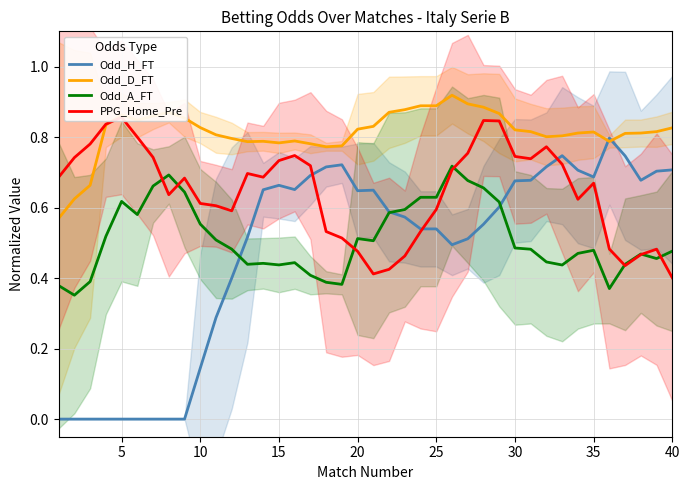

Reading left to right, extract all data points from this chart.

Odd_H_FT: 0.0	0.0	0.0	0.0	0.0	0.0	0.0	0.0	0.0	0.1	0.3	0.4	0.5	0.7	0.7	0.7	0.7	0.7	0.7	0.6	0.6	0.6	0.6	0.5	0.5	0.5	0.5	0.6	0.6	0.7	0.7	0.7	0.7	0.7	0.7	0.8	0.7	0.7	0.7	0.7
Odd_D_FT: 0.6	0.6	0.7	0.8	0.9	0.8	0.9	0.9	0.9	0.8	0.8	0.8	0.8	0.8	0.8	0.8	0.8	0.8	0.8	0.8	0.8	0.9	0.9	0.9	0.9	0.9	0.9	0.9	0.9	0.8	0.8	0.8	0.8	0.8	0.8	0.8	0.8	0.8	0.8	0.8
Odd_A_FT: 0.4	0.4	0.4	0.5	0.6	0.6	0.7	0.7	0.6	0.6	0.5	0.5	0.4	0.4	0.4	0.4	0.4	0.4	0.4	0.5	0.5	0.6	0.6	0.6	0.6	0.7	0.7	0.7	0.6	0.5	0.5	0.4	0.4	0.5	0.5	0.4	0.4	0.5	0.5	0.5
PPG_Home_Pre: 0.7	0.7	0.8	0.8	0.9	0.8	0.7	0.6	0.7	0.6	0.6	0.6	0.7	0.7	0.7	0.7	0.7	0.5	0.5	0.5	0.4	0.4	0.5	0.5	0.6	0.7	0.8	0.8	0.8	0.7	0.7	0.8	0.7	0.6	0.7	0.5	0.4	0.5	0.5	0.4